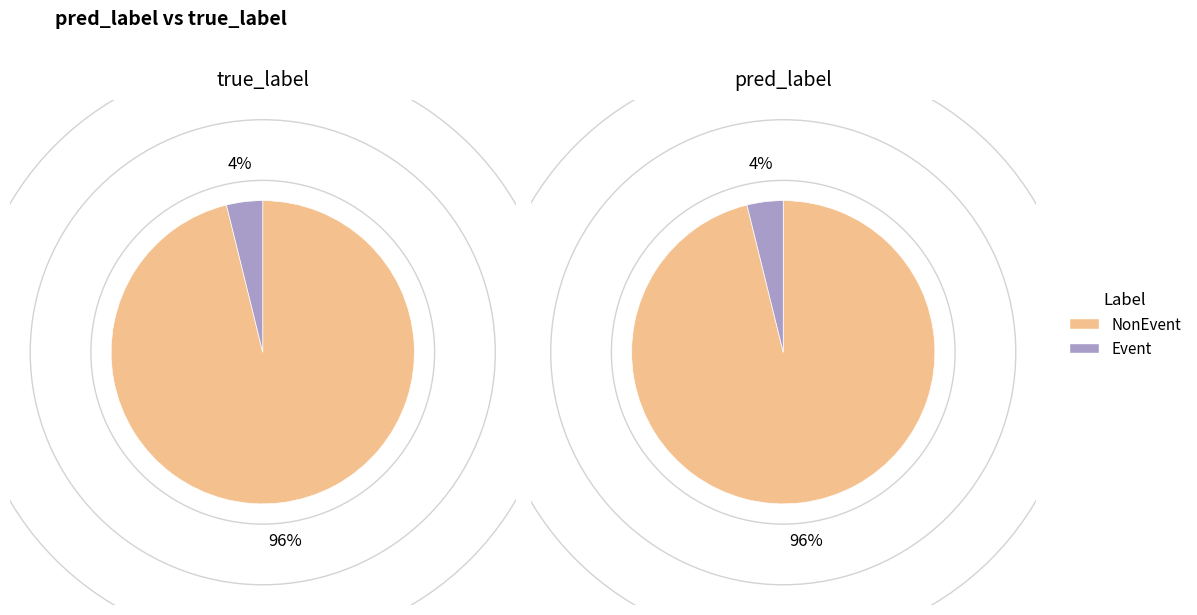

To the nearest percent, what is the difference between the largest and smallest slice percentages?

92%